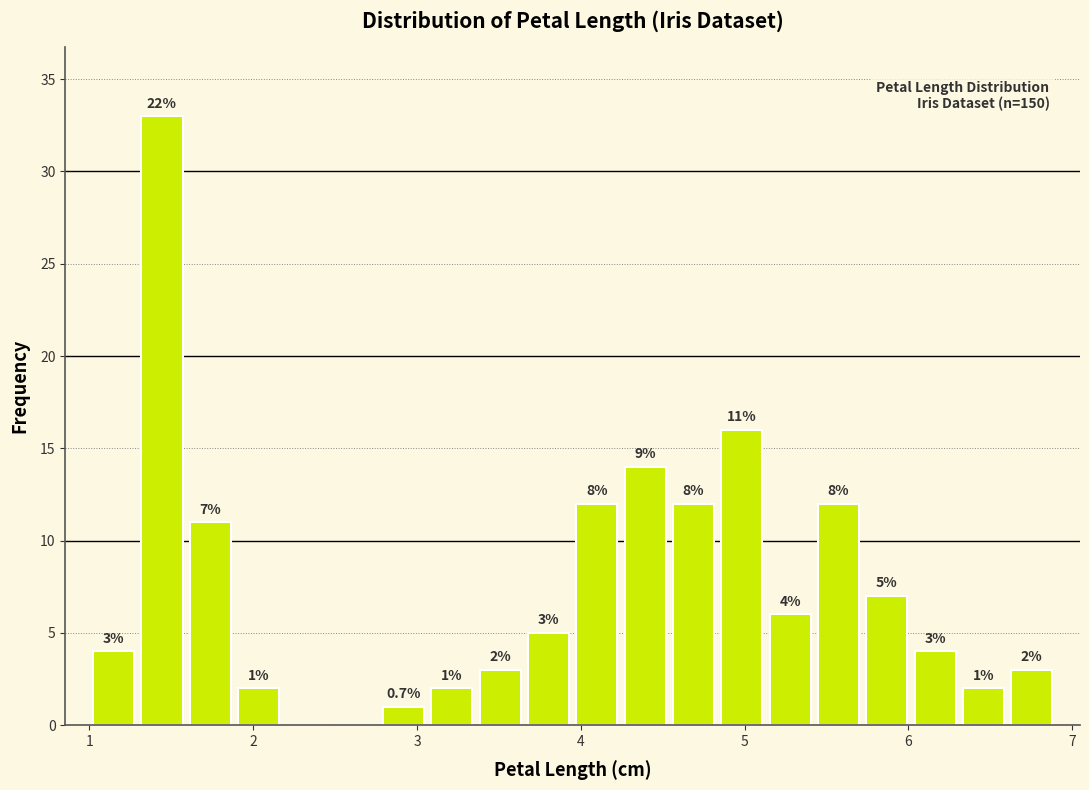

Read against the x-axis, roughly where is the centre of the tallest bar?

1.4